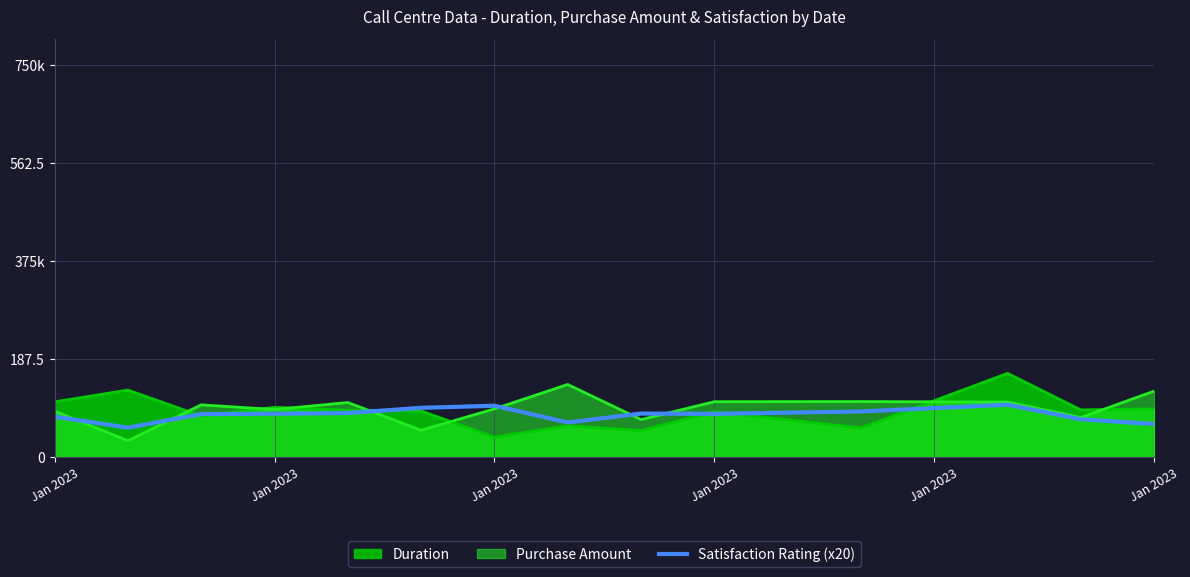

What is the value of the 6th point from the left?

77.0